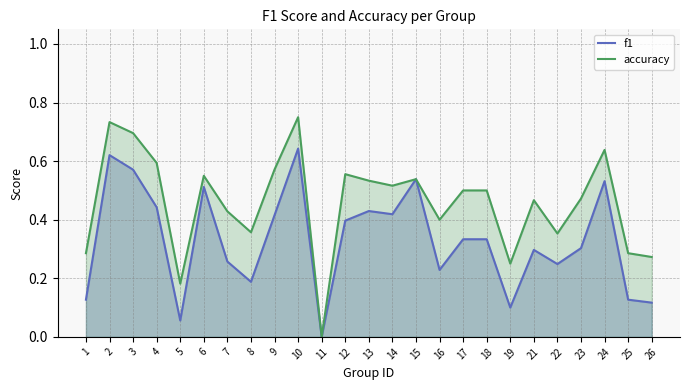

The value of f1 at 24 is 0.5. True or false?

True